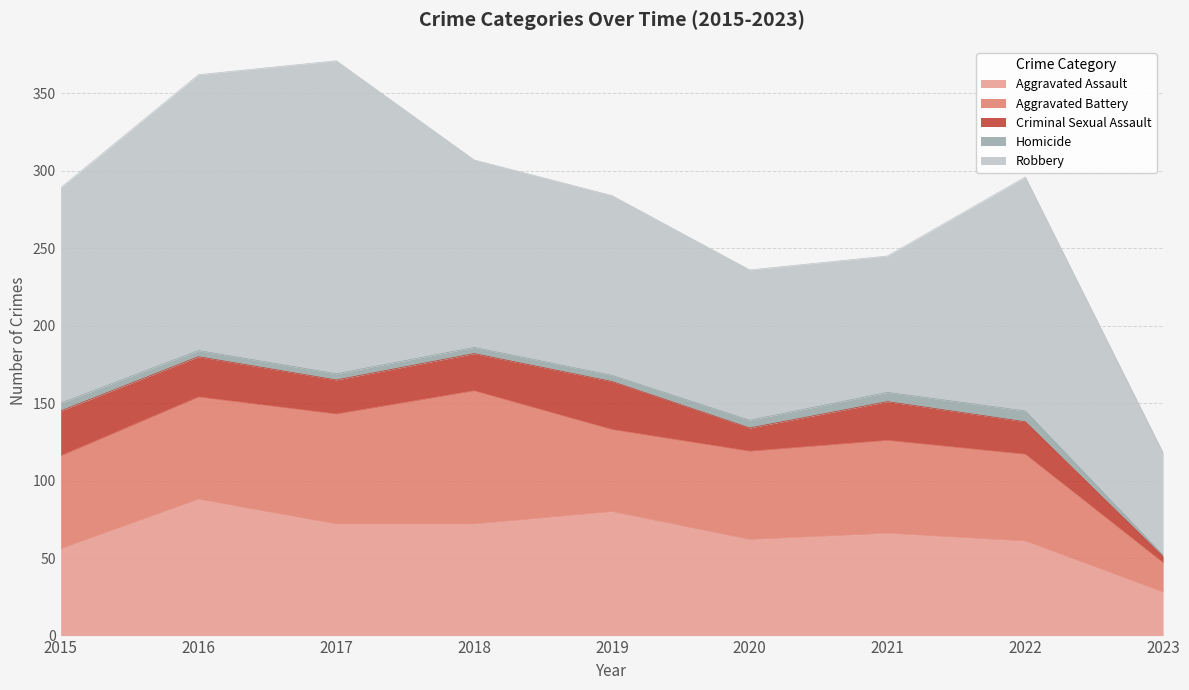

What is the sum of all Robbery values?

1158